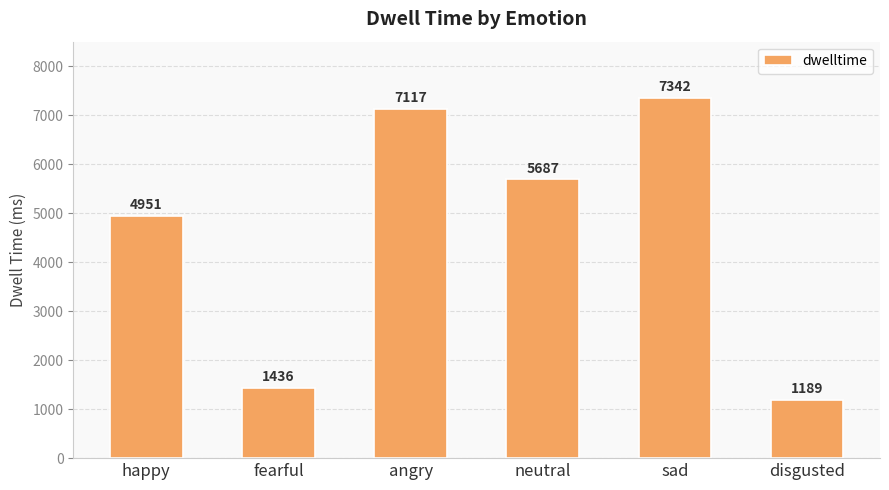

True or false: the data shows 7398.7 at neutral.

False